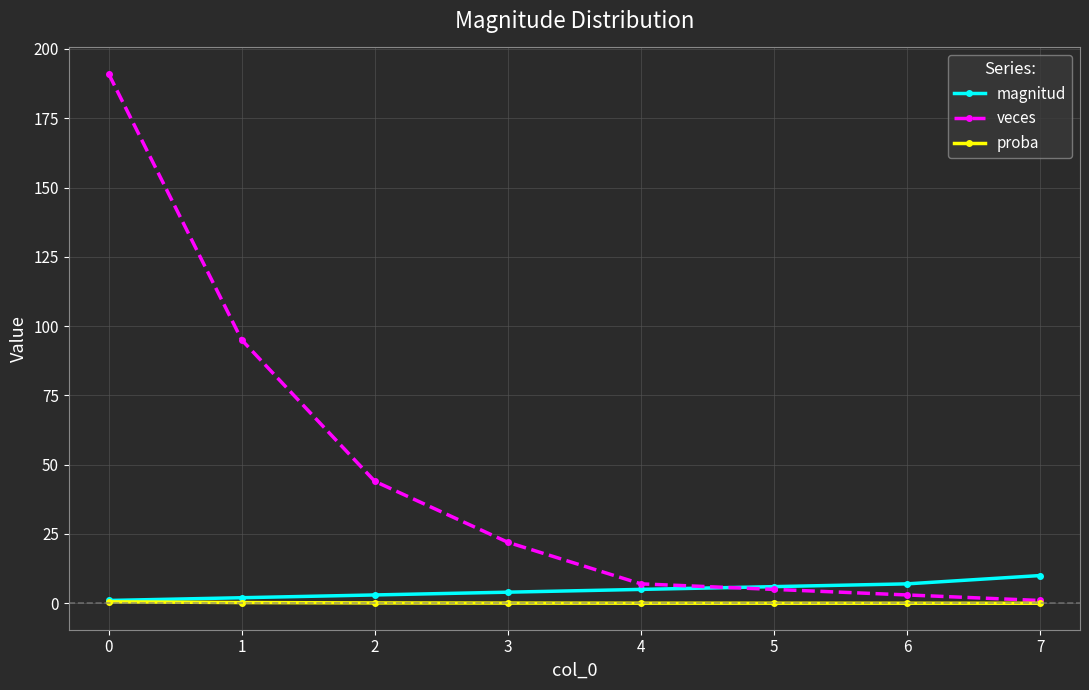

Is this an area chart (filled region under the line)?

No